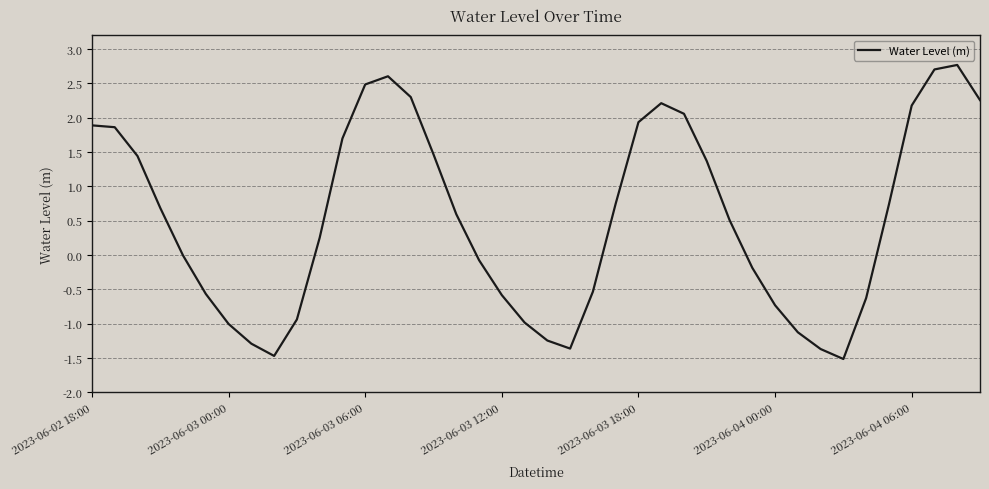

What is the minimum value shown in the chart?

-1.5